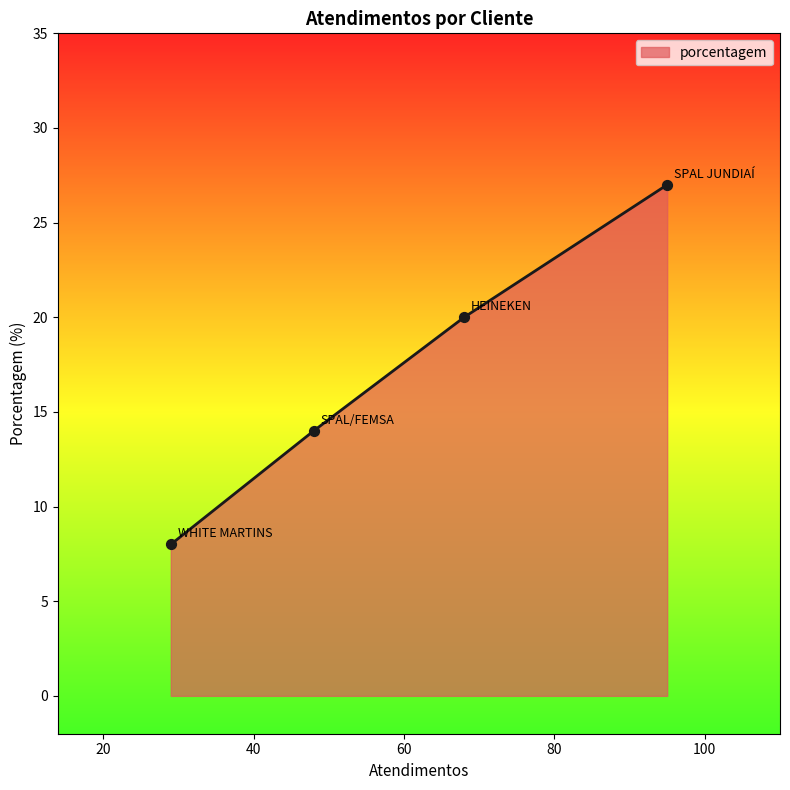

What is the minimum value shown in the chart?

8